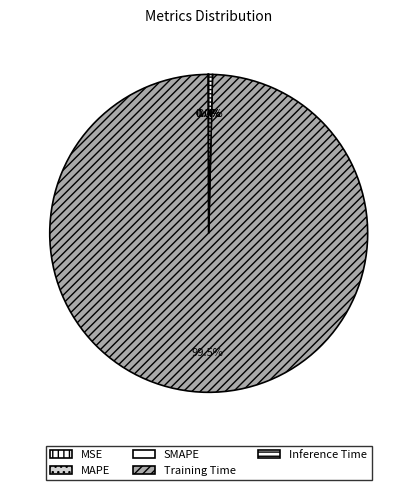

Which category has the smallest portion of the pie?

MSE